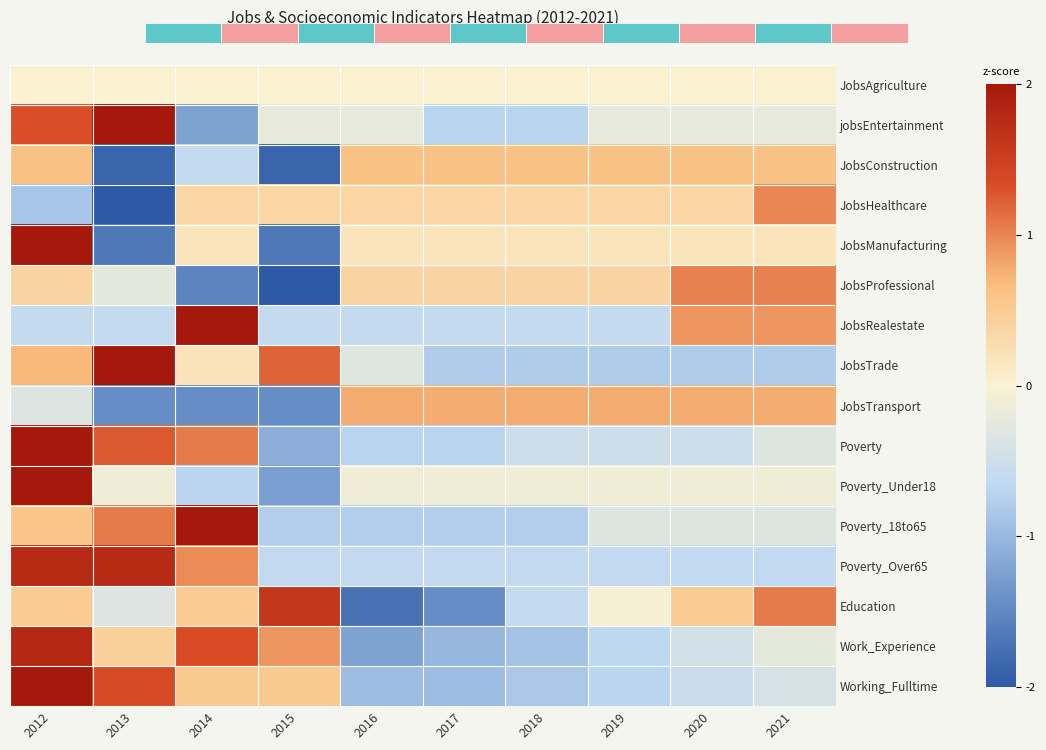

Between 2015 and 2019, which is larger?

2015